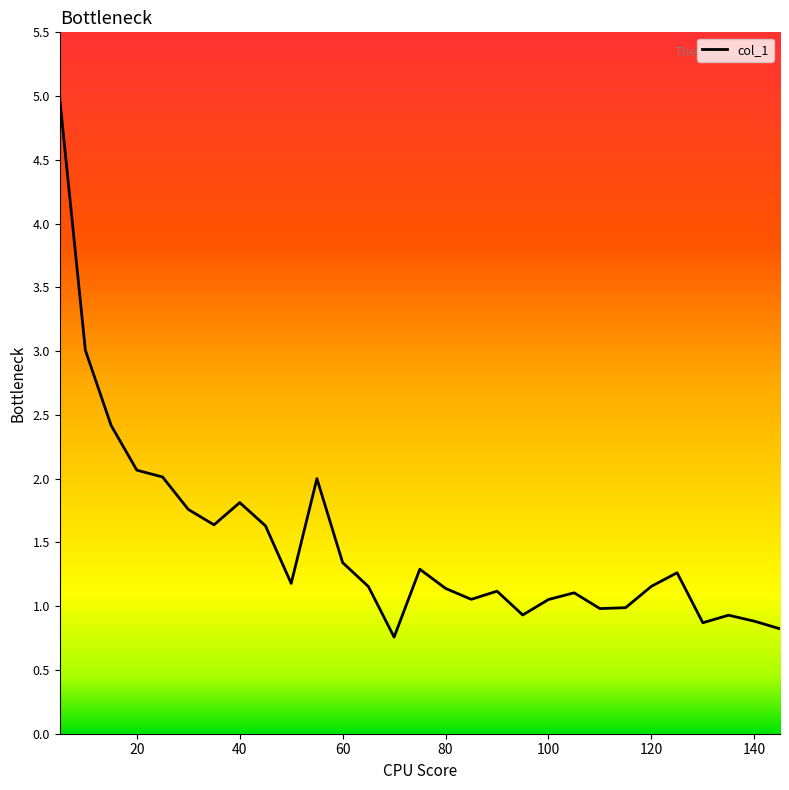

What is the maximum value shown in the chart?

5.0